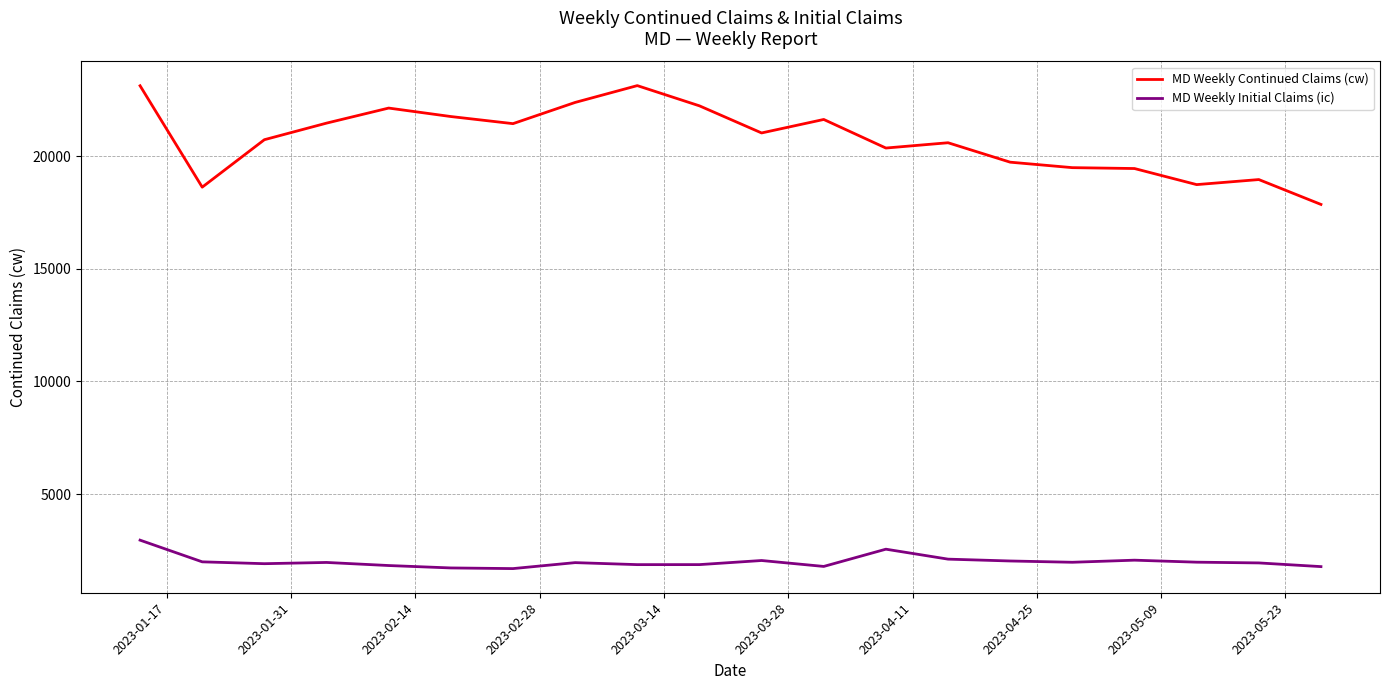

True or false: MD Weekly Continued Claims (cw) and MD Weekly Initial Claims (ic) intersect in this chart.

False